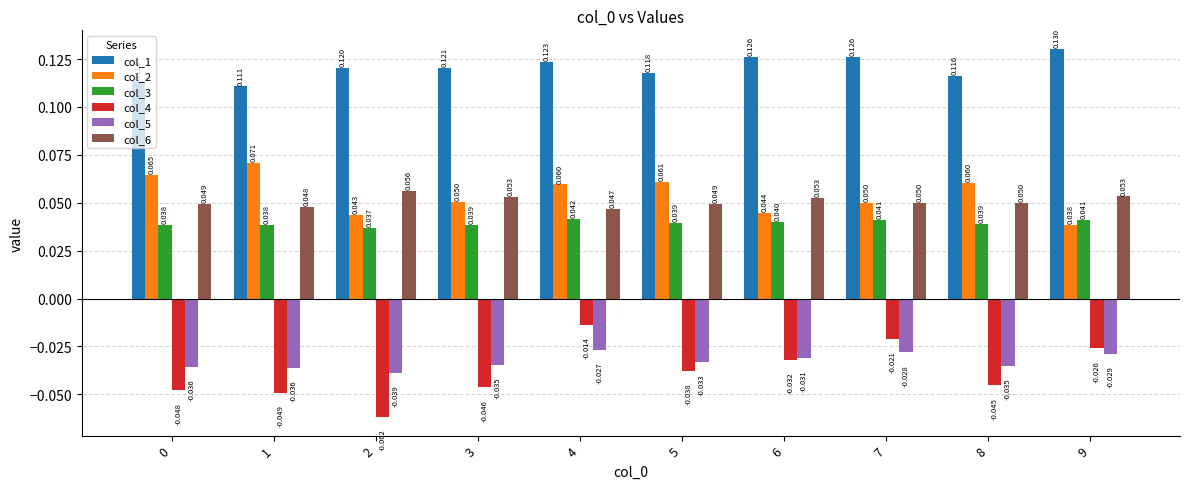

Count the number of data series in this chart.

6